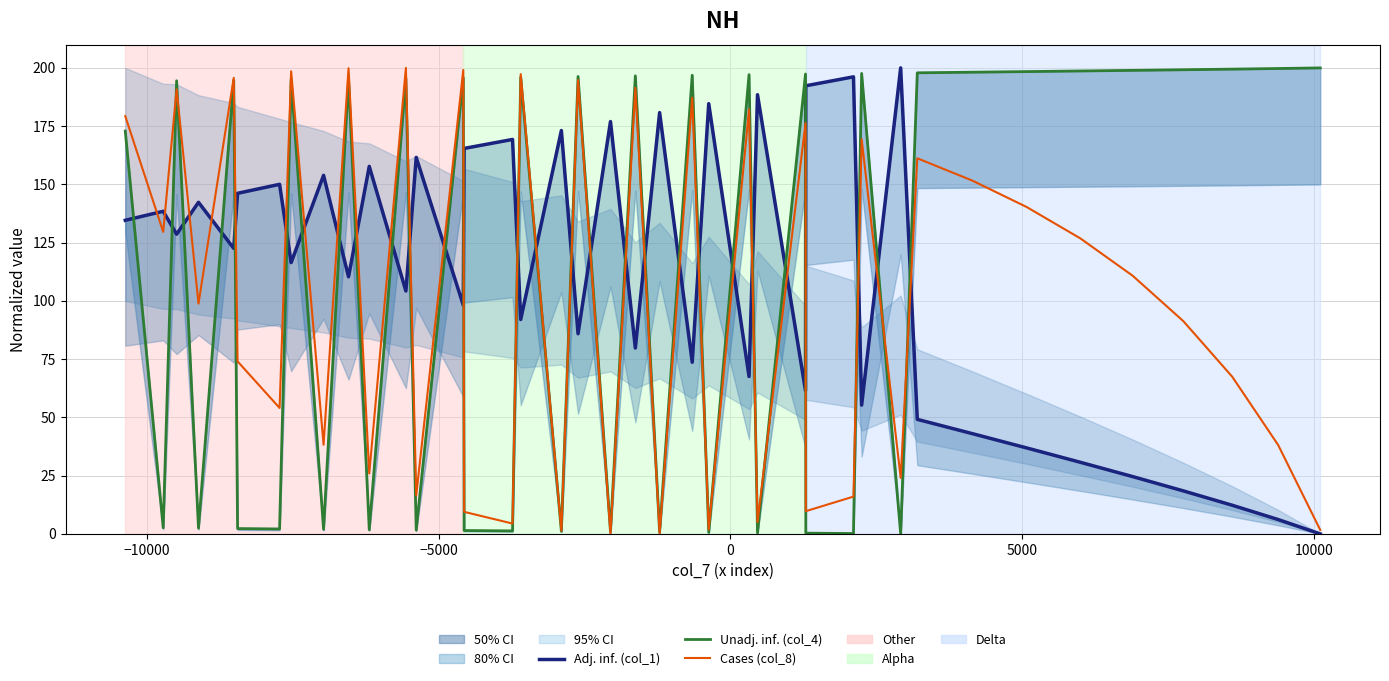

Is it true that Unadj. inf. (col_4) equals 301.2 at 16?

False